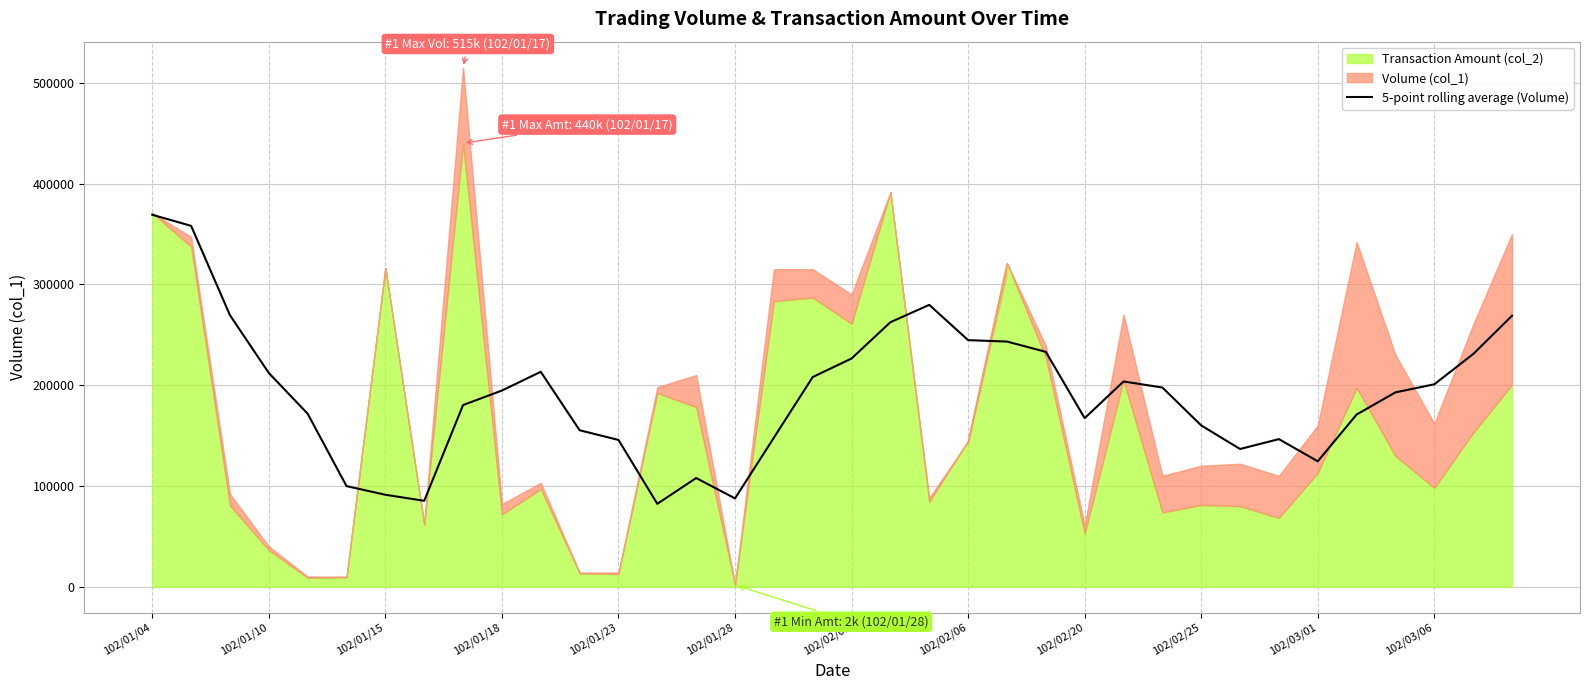

How many data points are less than 194600?

18